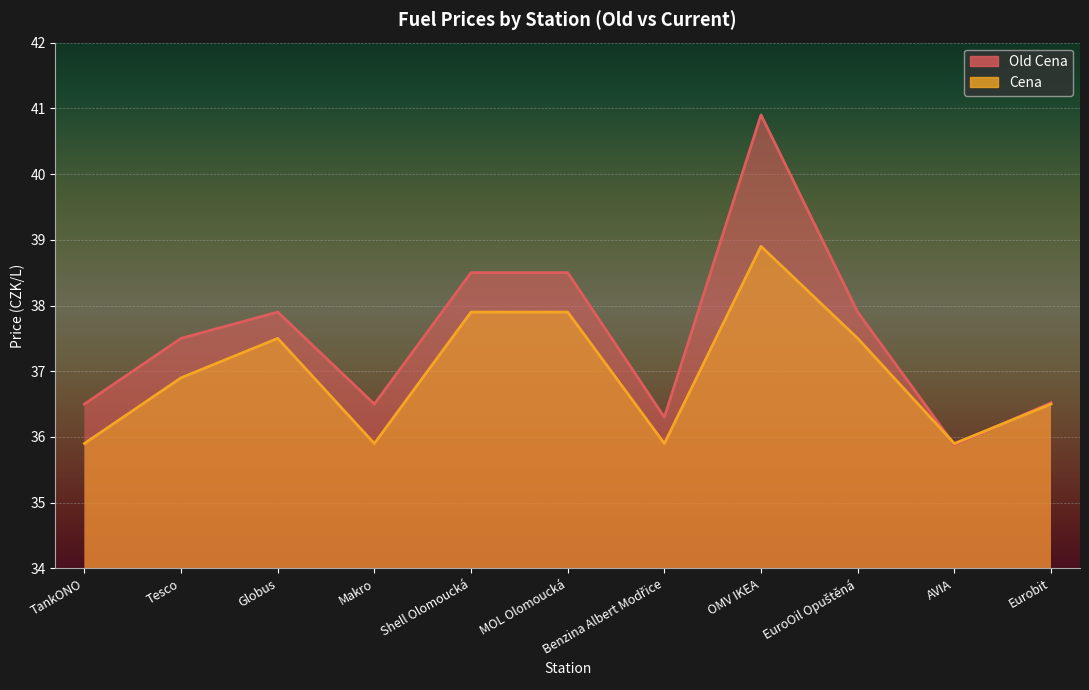

Reading left to right, list all the values displayed in this chart.

Old Cena: 36.5	37.5	37.9	36.5	38.5	38.5	36.3	40.9	37.9	35.9	36.5
Cena: 35.9	36.9	37.5	35.9	37.9	37.9	35.9	38.9	37.5	35.9	36.5